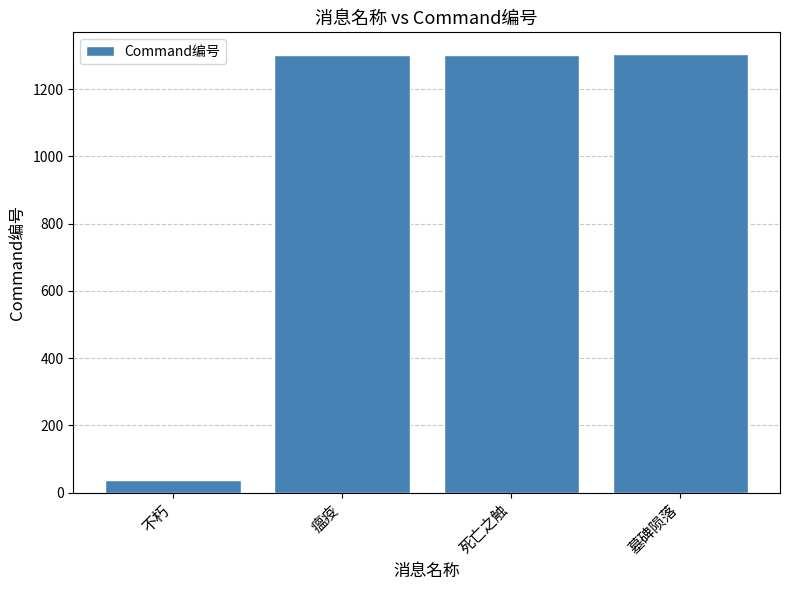

What is the change in value from 不朽 to 瘟疫?

+1266